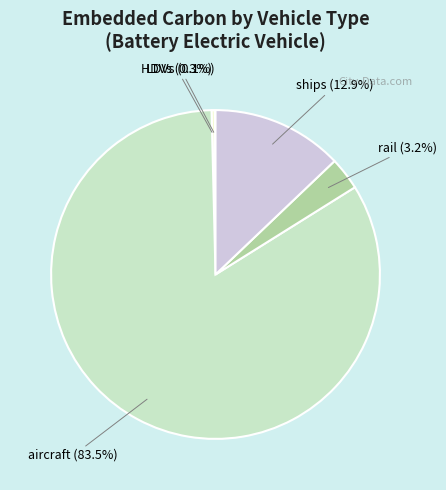

Combined, do rail (3.2%) and aircraft (83.5%) account for over 50%?

Yes